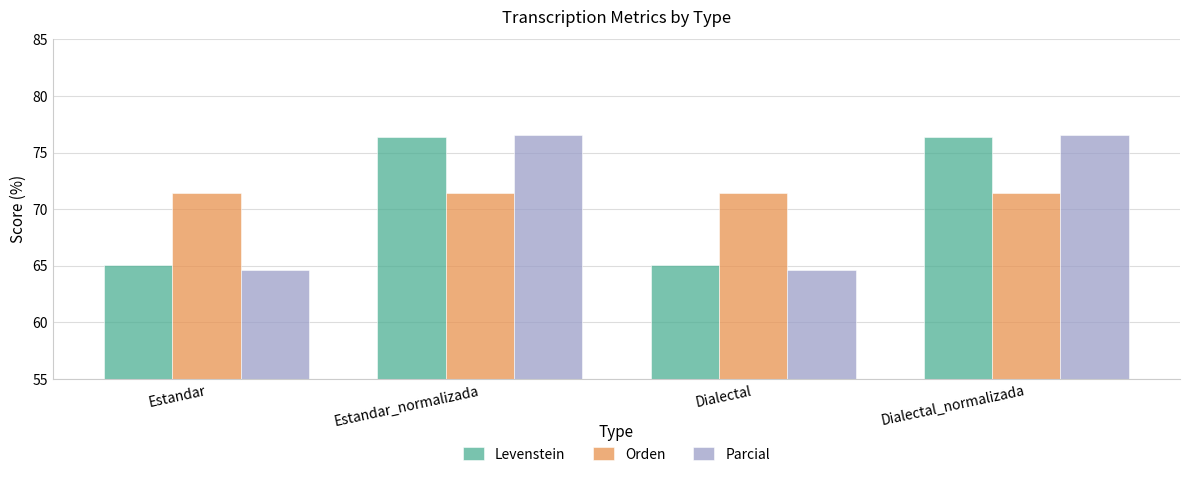

Is it true that Parcial equals 76.6 at Estandar_normalizada?

True